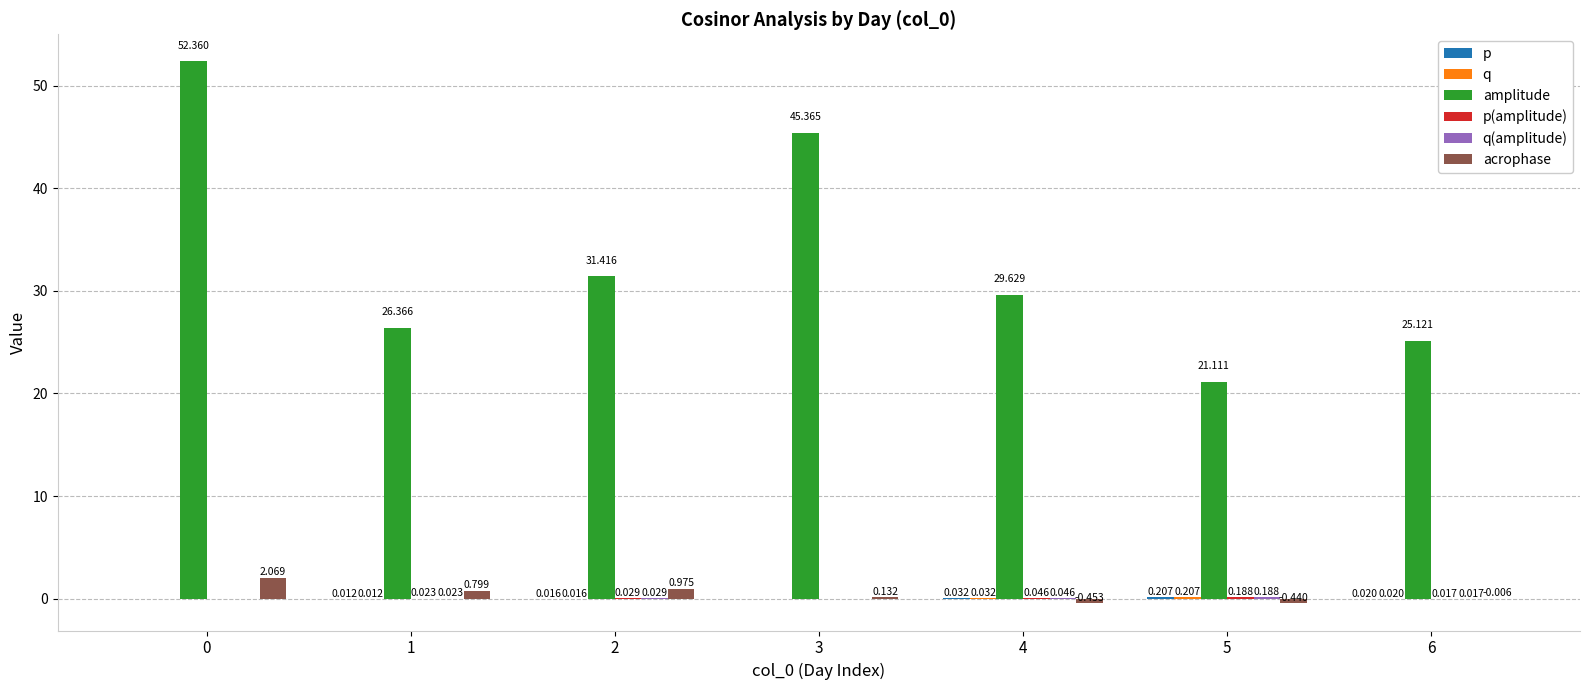

What is the lowest value of the amplitude series?

21.1